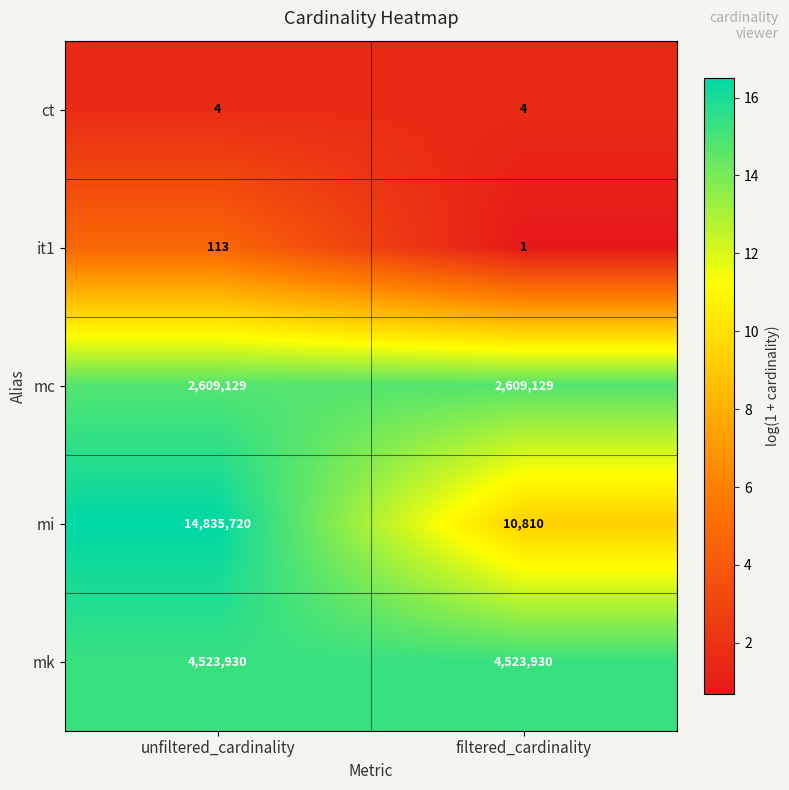

What is the greatest value displayed?

14835720